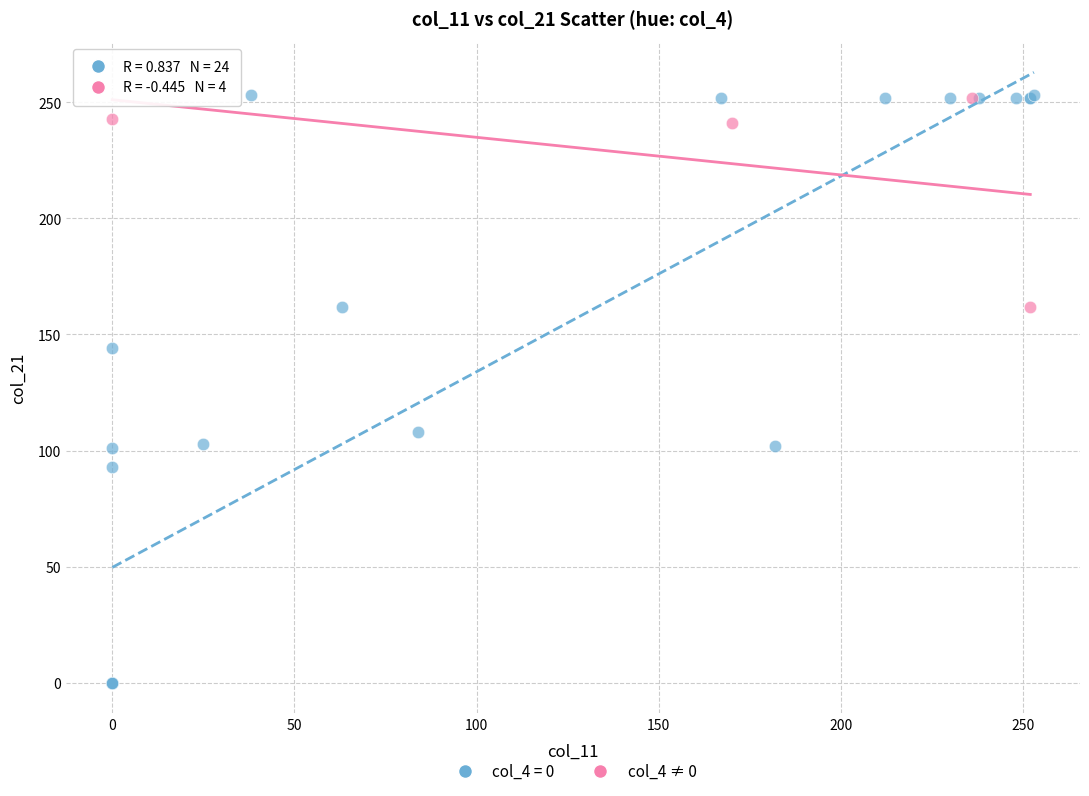

Which series has the largest Y range (max minus min)?

col_4 = 0